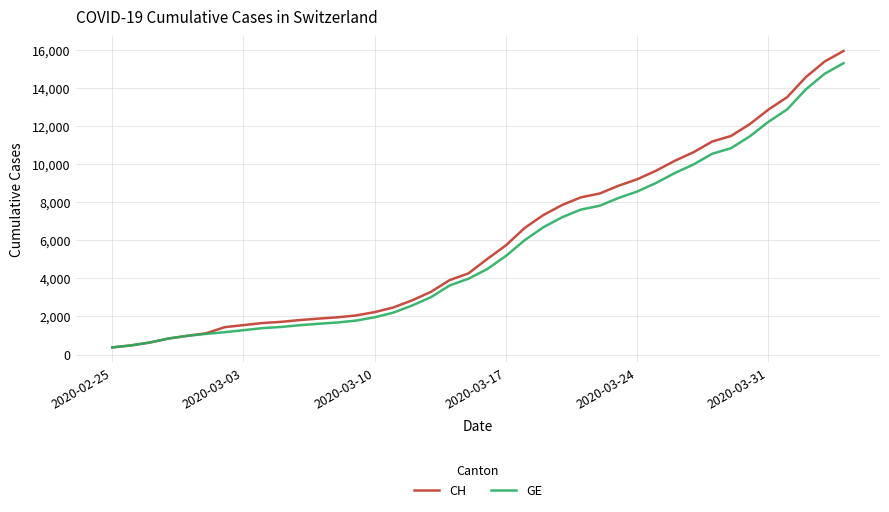

What is the smallest value displayed?

375